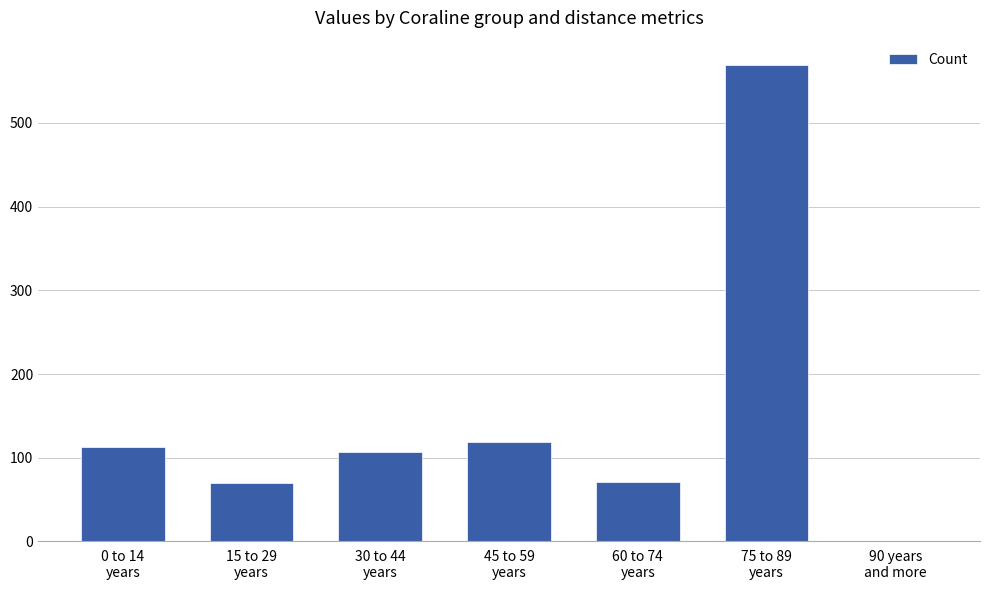

What position from the left is 15 to 29
years?

2